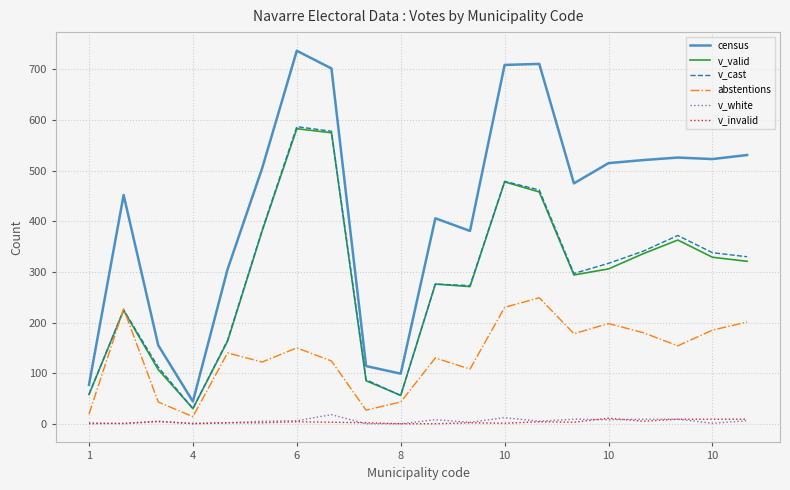

Which series has the largest range (max minus min)?

census